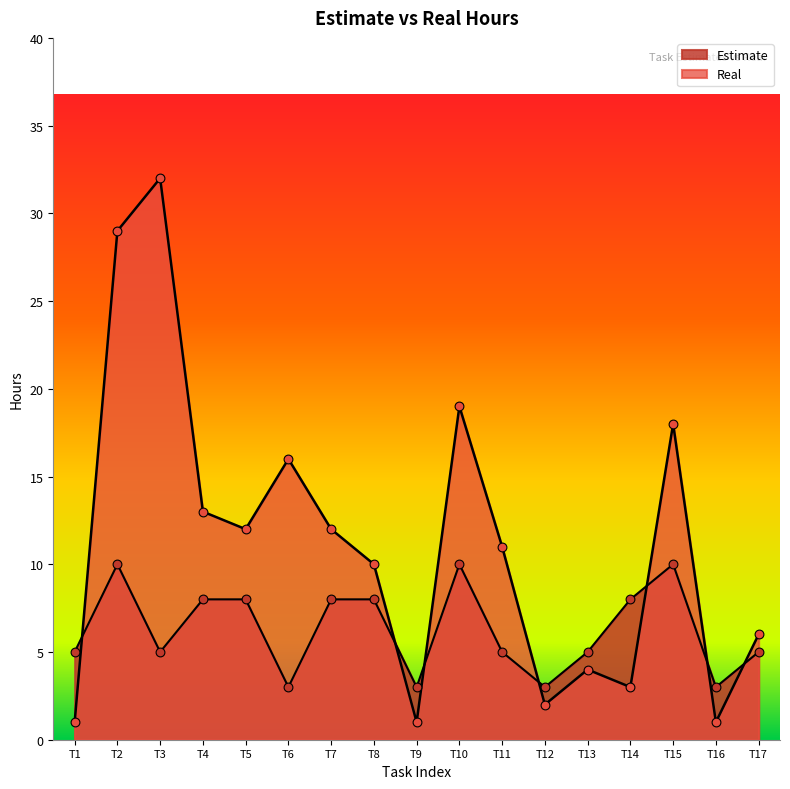

What are all the series names shown in the legend?

Estimate, Real